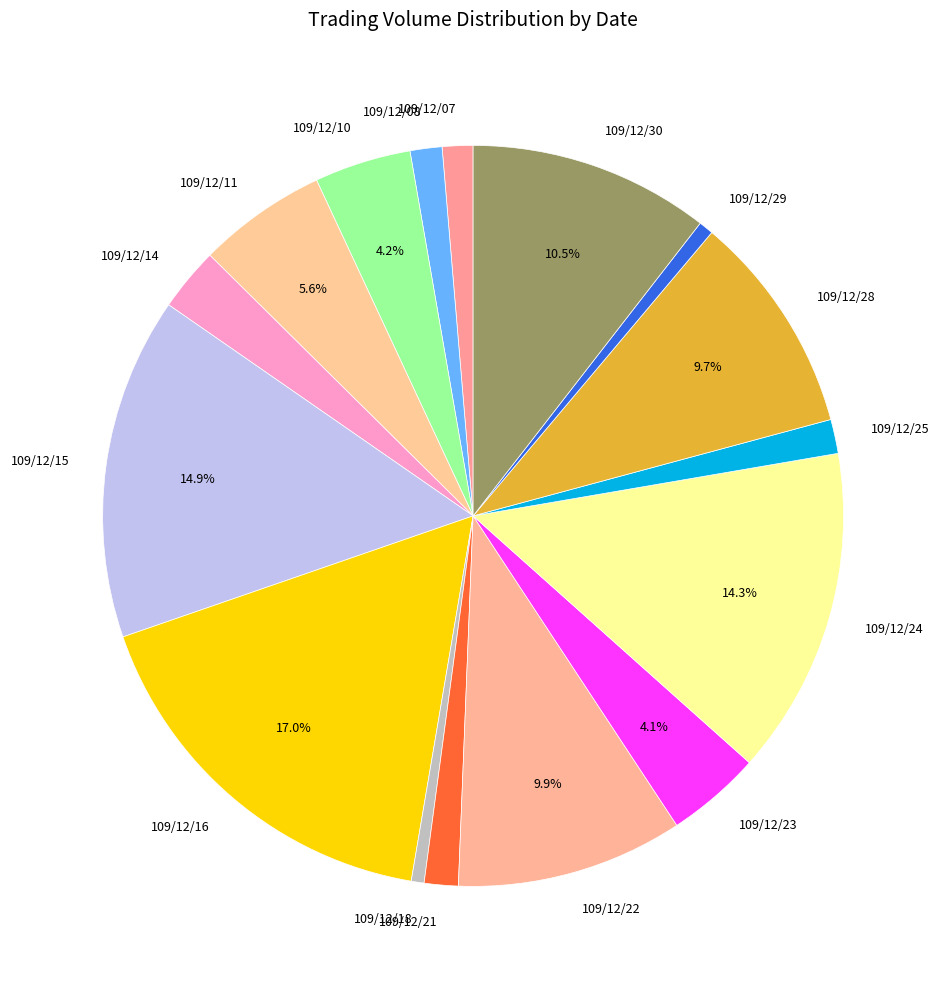

To the nearest percent, what portion does 109/12/07 represent?

1%